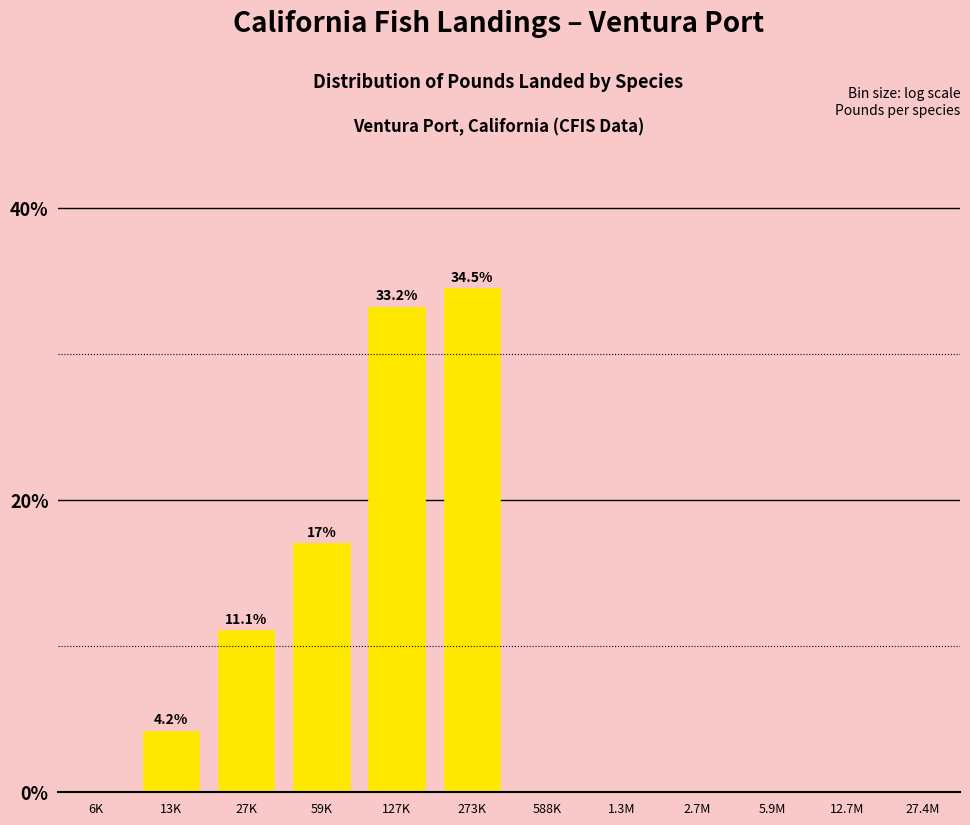

Reading left to right, extract all data points from this chart.

6K=0.0	13K=4.2	27K=11.1	59K=17.0	127K=33.2	273K=34.5	588K=0.0	1.3M=0.0	2.7M=0.0	5.9M=0.0	12.7M=0.0	27.4M=0.0